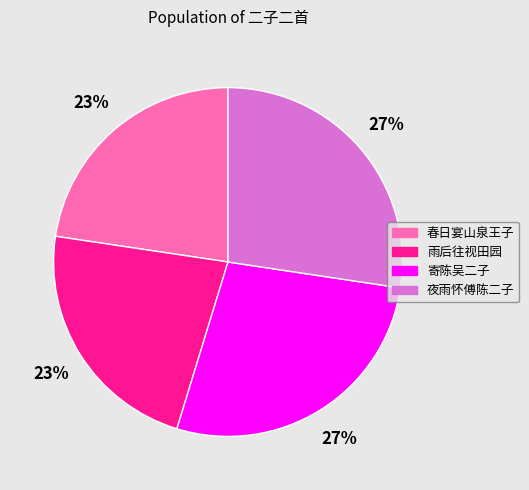

To the nearest percent, what is the average slice percentage?

25%